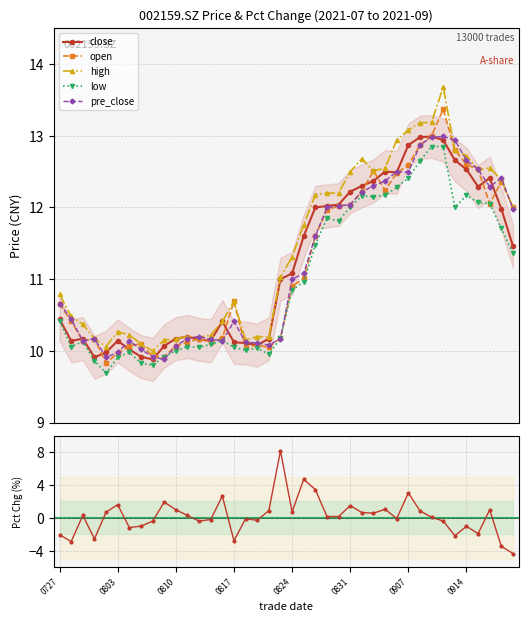

Between 0824 and 25, which is larger?

25